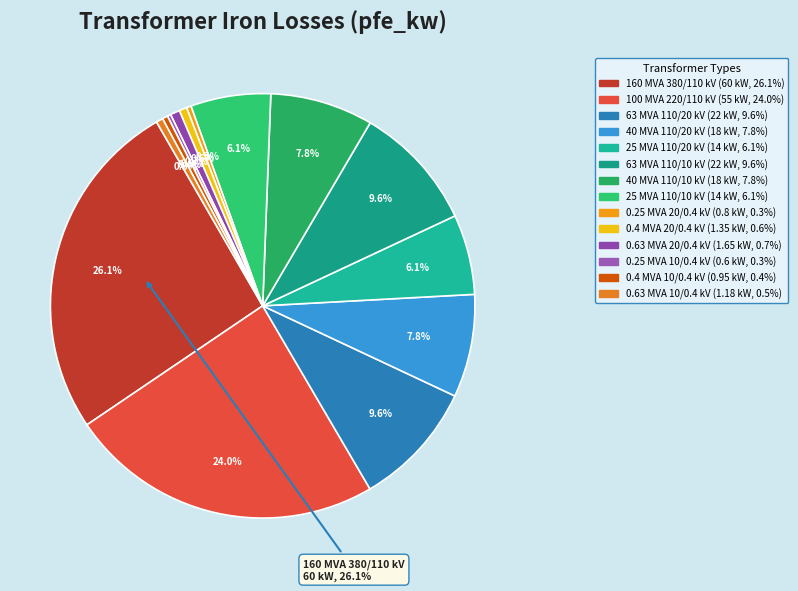

Which slice is the largest?

160 MVA 380/110 kV